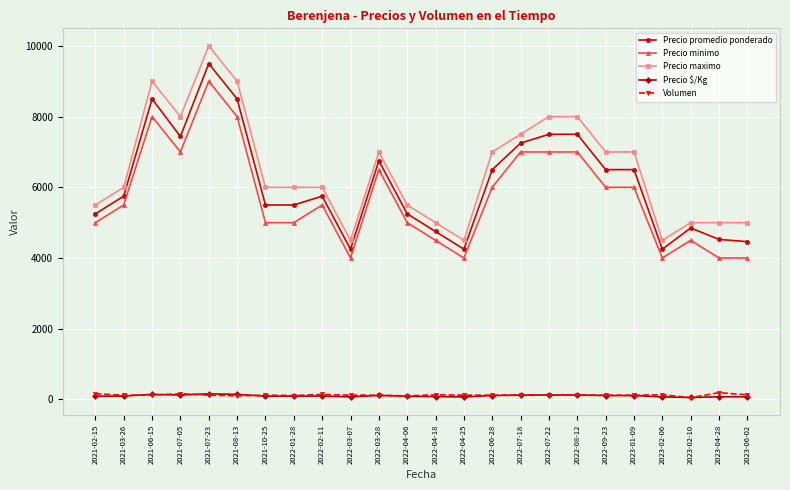

At which label is Precio promedio ponderado closest to 6875?

2022-03-28